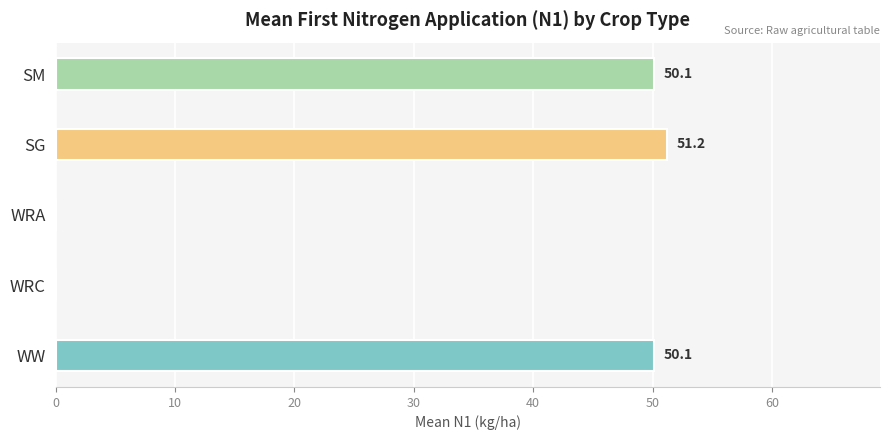

How many data points are above 50?

3